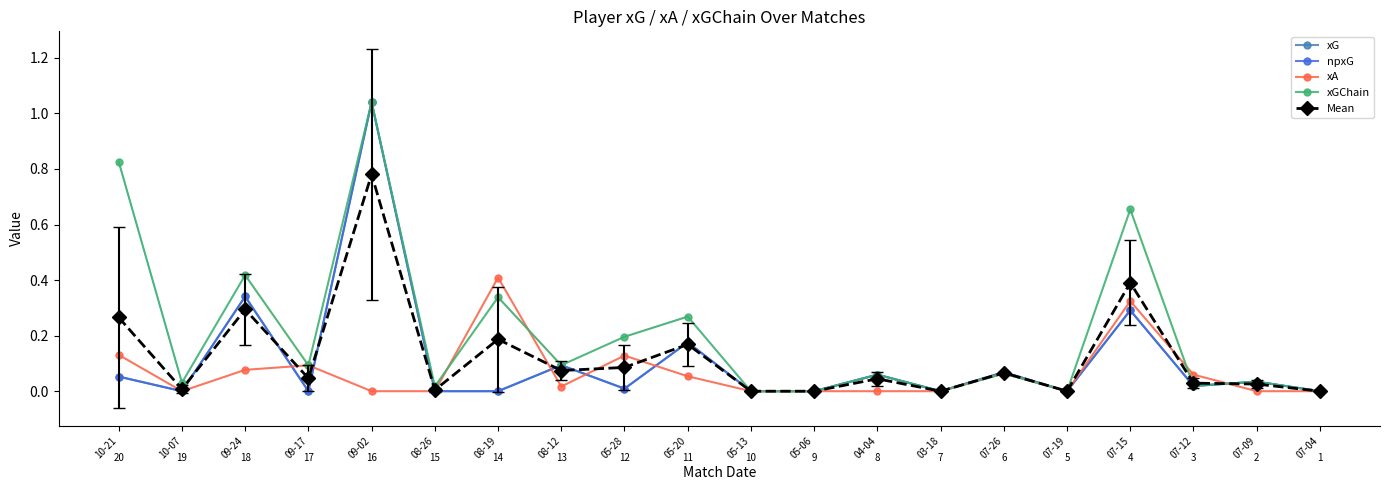

Which series changed the most between 10-21 and 05-06?

xGChain